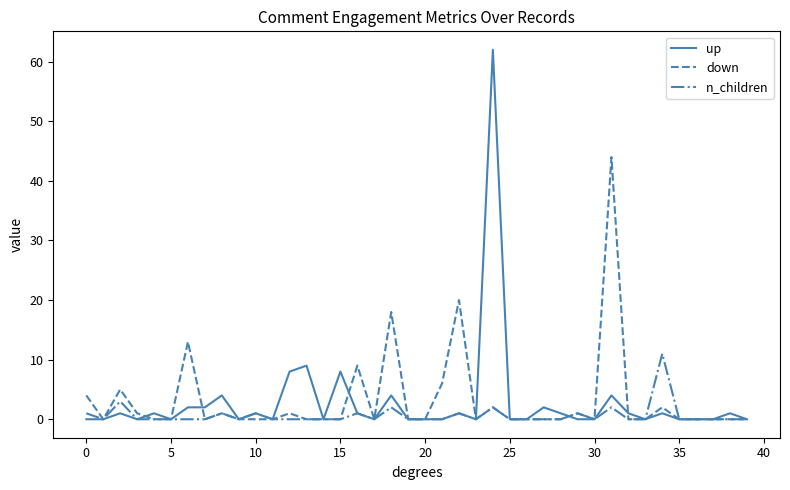

Does the chart display data point markers on the line(s)?

No